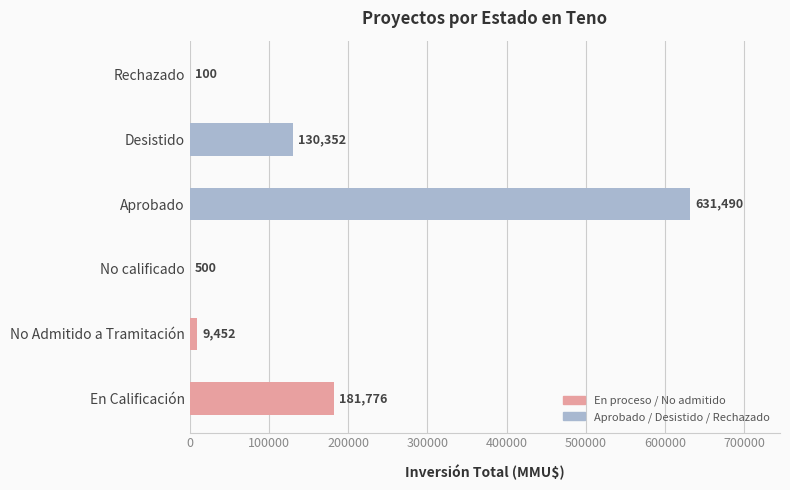

What is the sum of all values?

953670